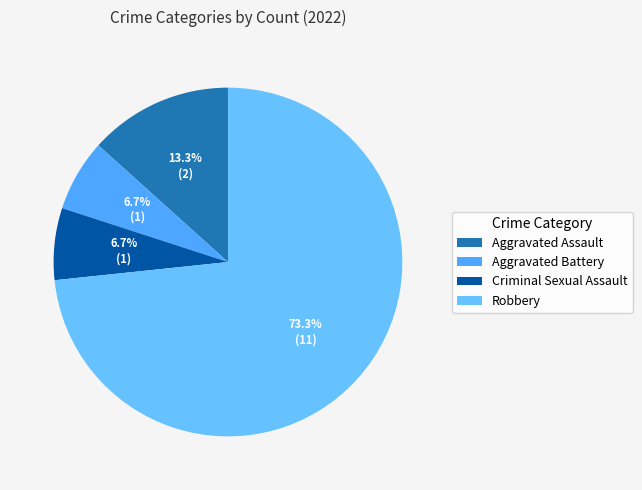

Is there a majority slice in this chart?

Yes